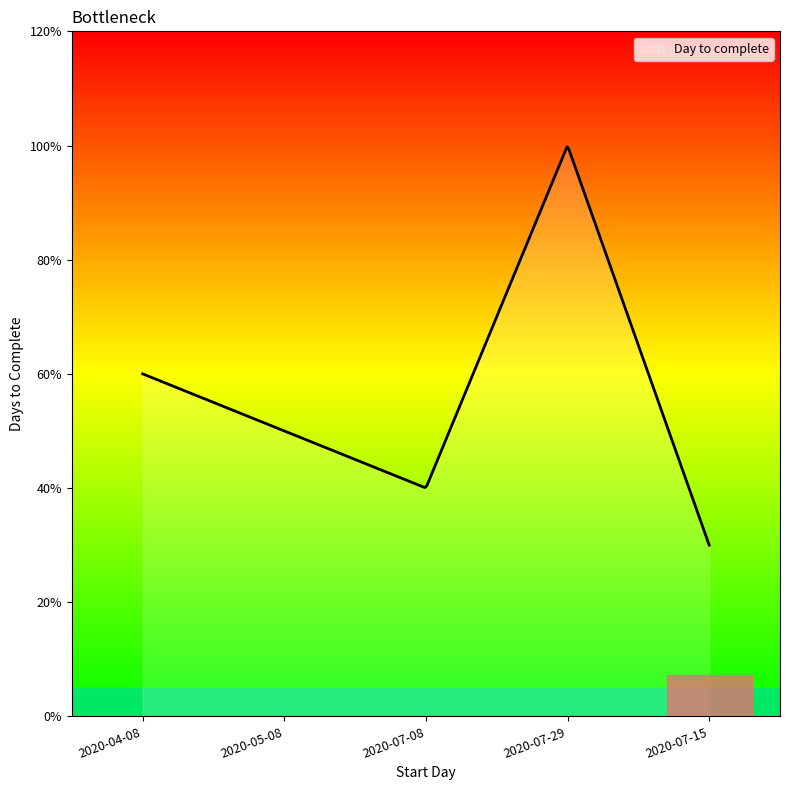

Does the chart have visible grid lines?

No